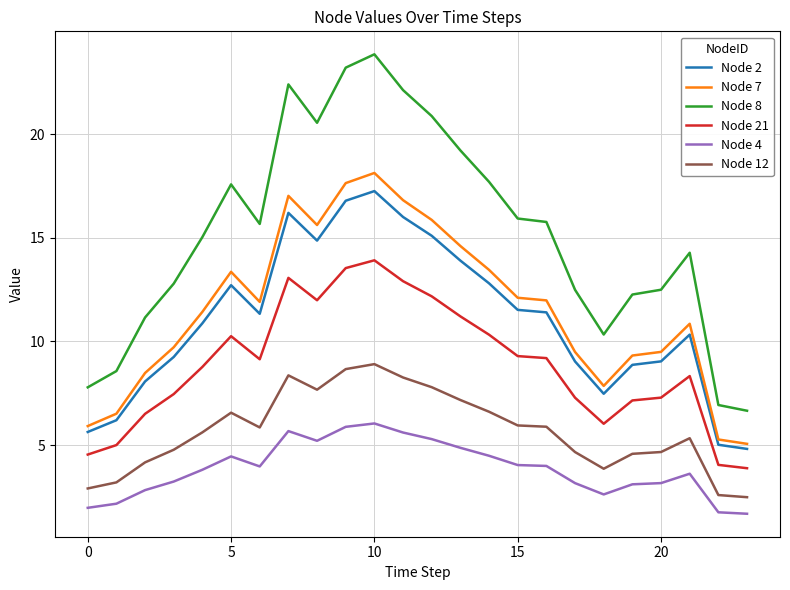

What are all the series names shown in the legend?

Node 2, Node 7, Node 8, Node 21, Node 4, Node 12